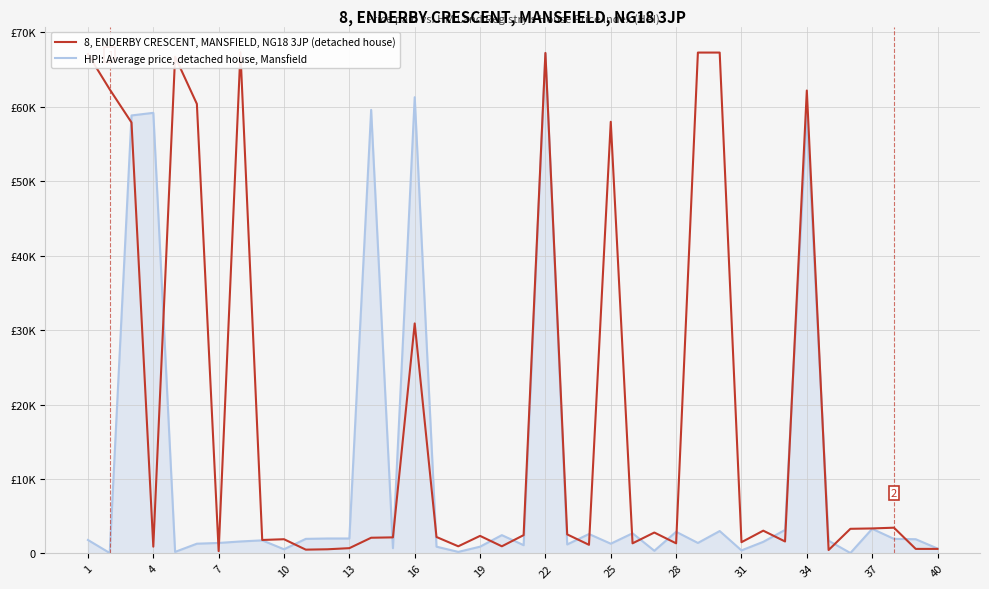

Is it true that 8, ENDERBY CRESCENT, MANSFIELD, NG18 3JP (detached house) equals 88 at 37?

False